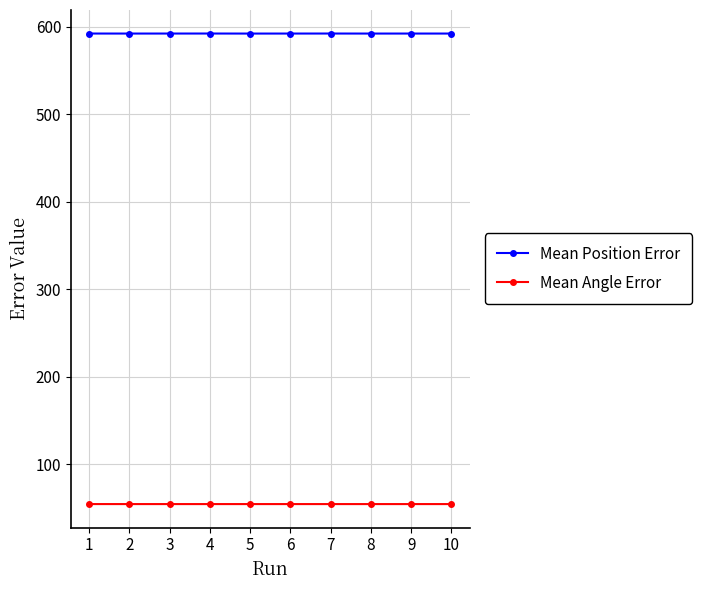

True or false: Mean Position Error and Mean Angle Error cross at least once.

False